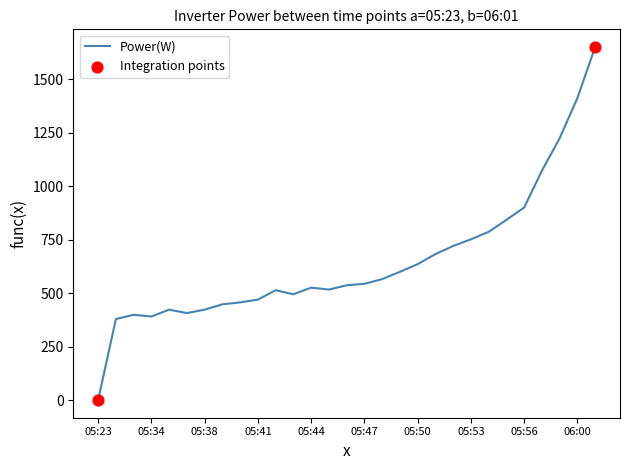

What is the maximum value shown in the chart?

1652